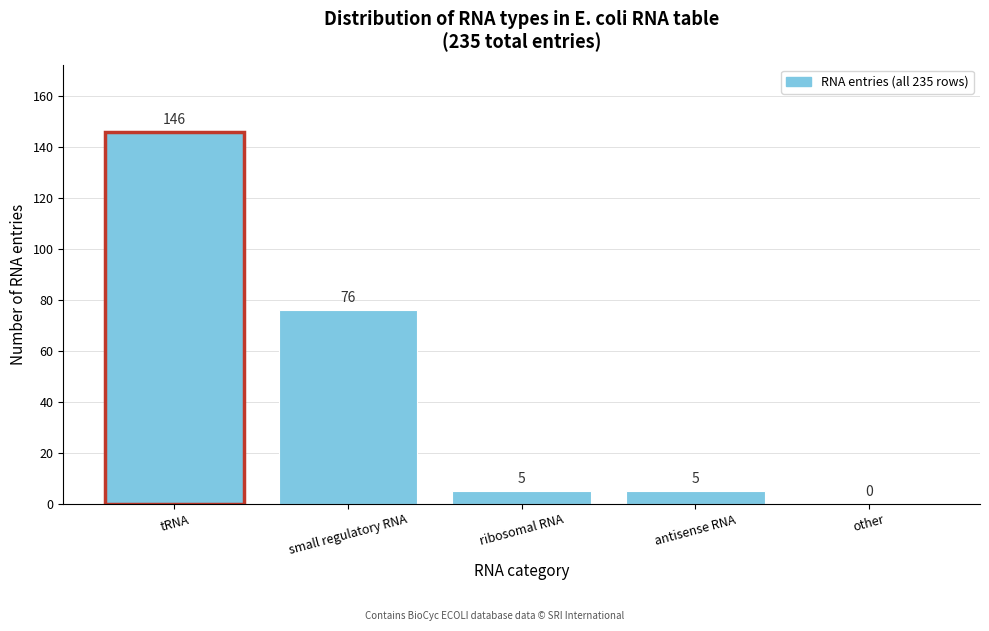

Reading left to right, what are all the values shown in this chart?

tRNA=146	small regulatory RNA=76	ribosomal RNA=5	antisense RNA=5	other=0